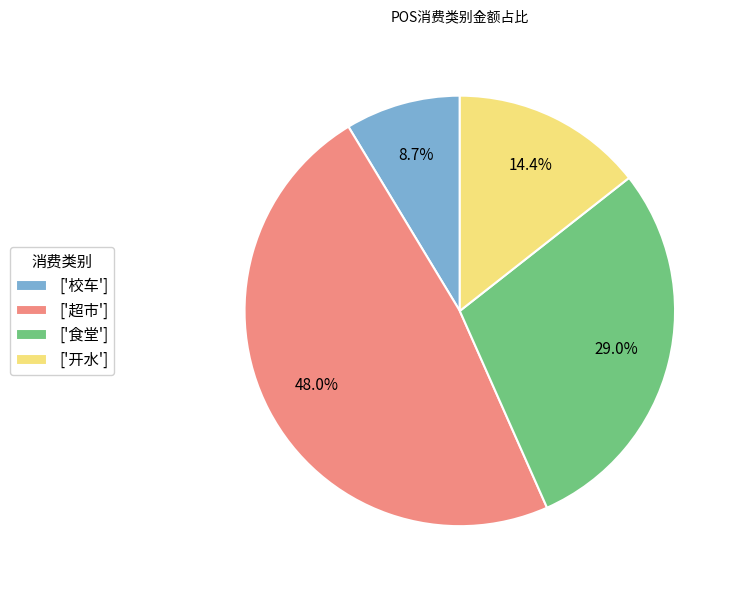

What portion of the pie excludes ['开水']?

85.6%